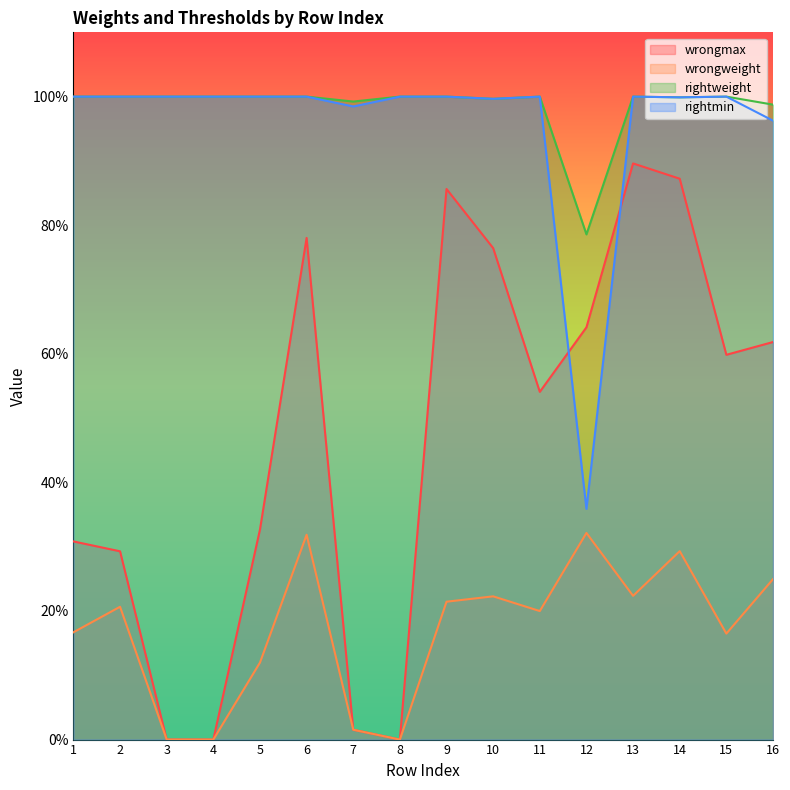

In wrongweight, how many points are lower than both neighbors (excluding endpoints)?

4